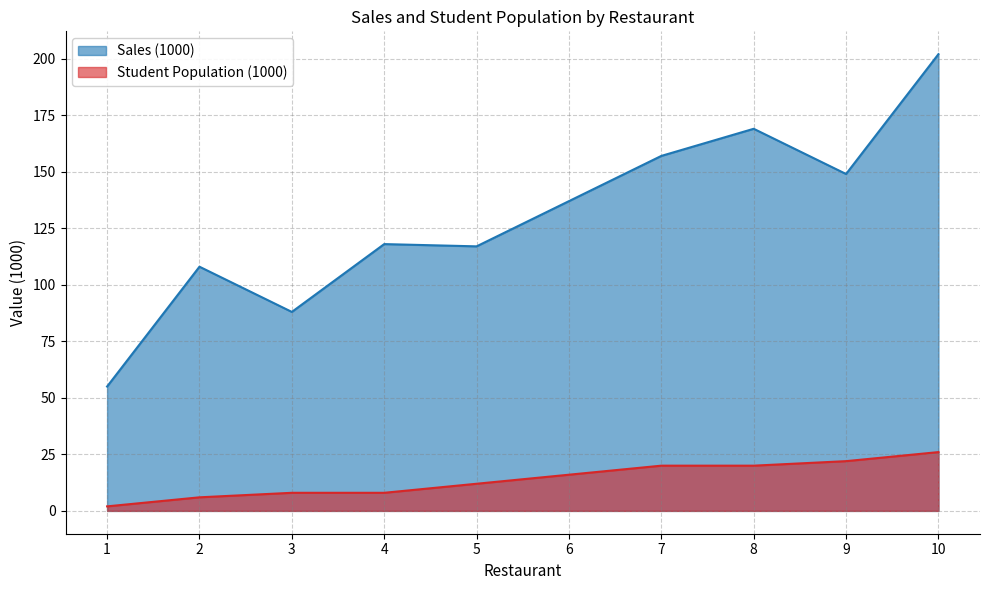

What is the sum of all Student Population (1000) values?

140